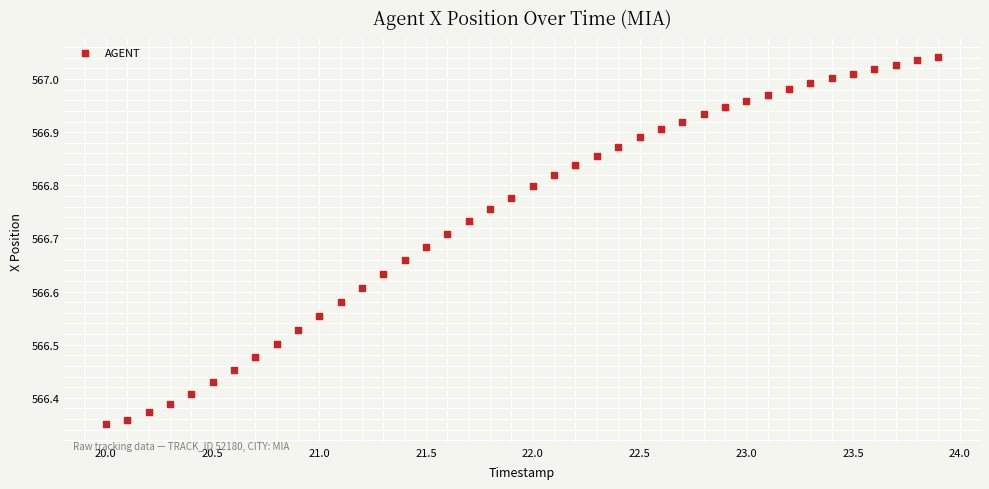

What is the range of Y values (max minus min)?

0.7